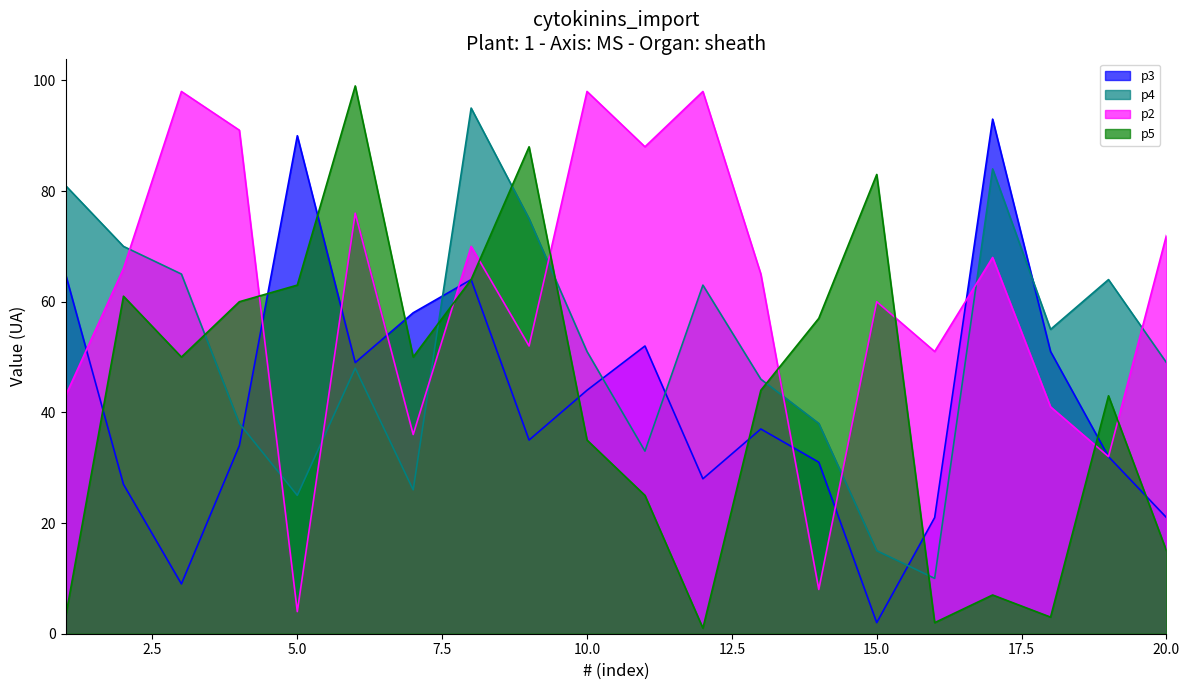

What is the value of the p5 point at the 6th from the left?

99